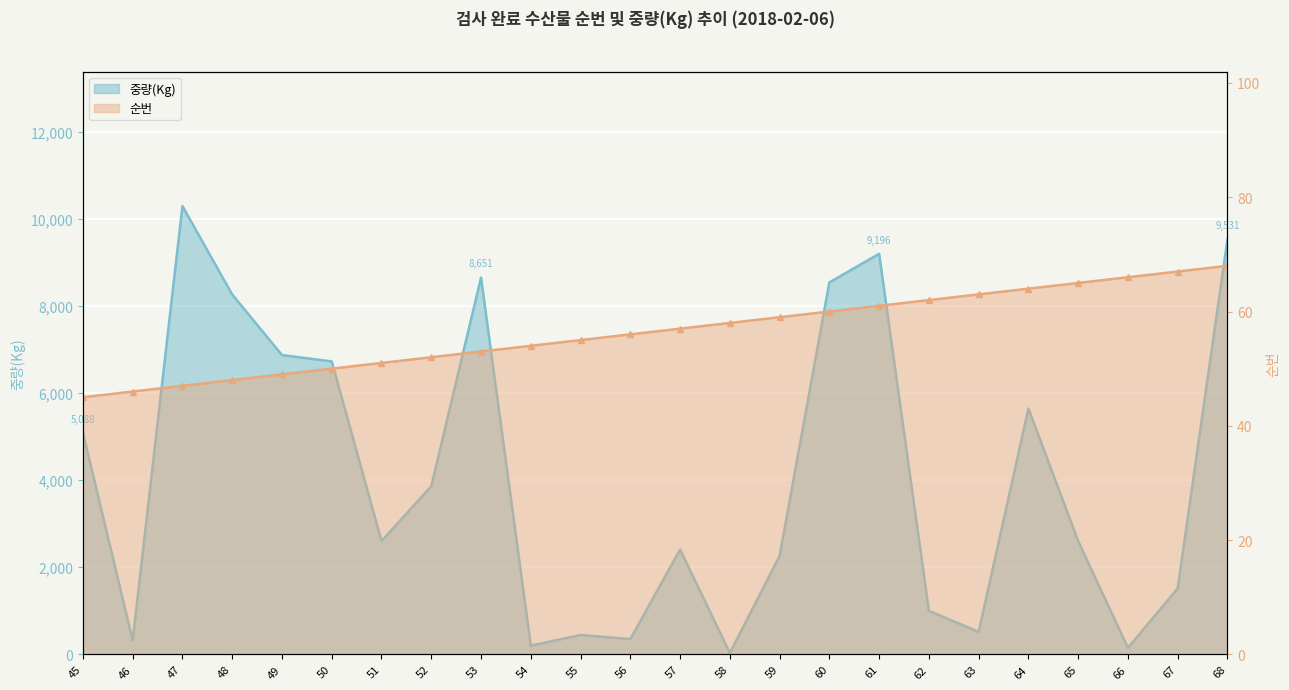

Where is 순번 nearest to the value 56?

56